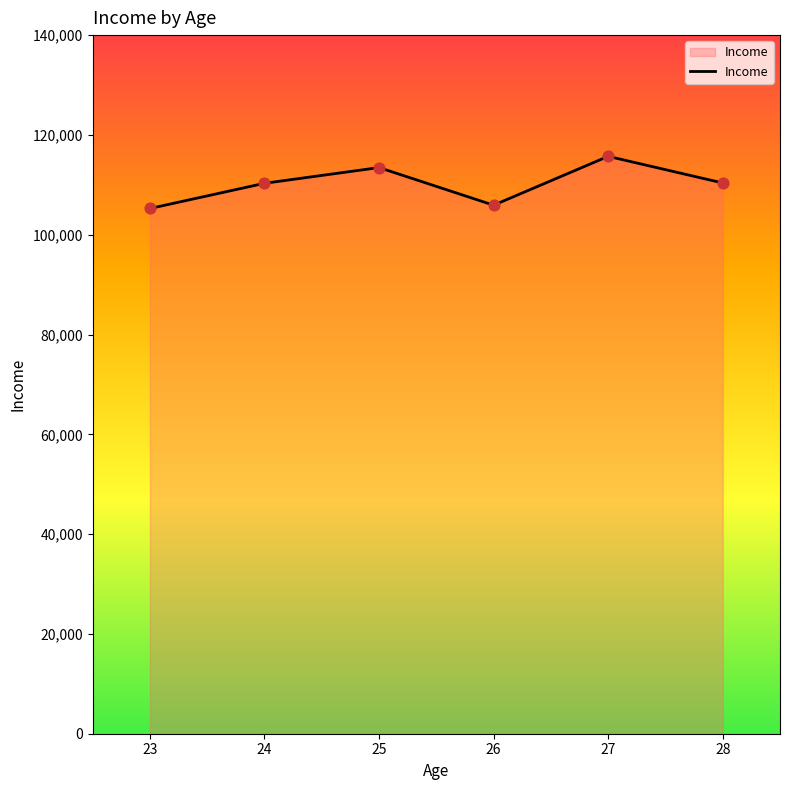

Approximately how many times larger is the value at 27 compared to 25?

1.0